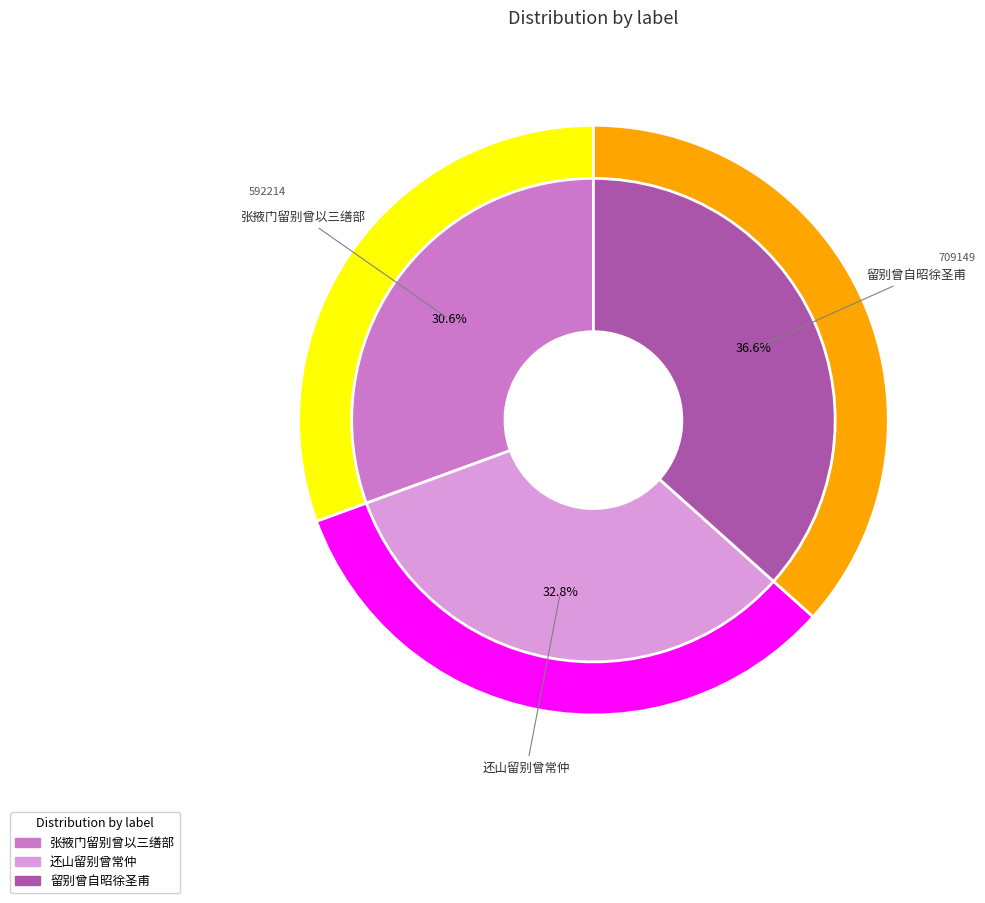

To the nearest percent, what percentage of the pie is 还山留别曾常仲?

33%